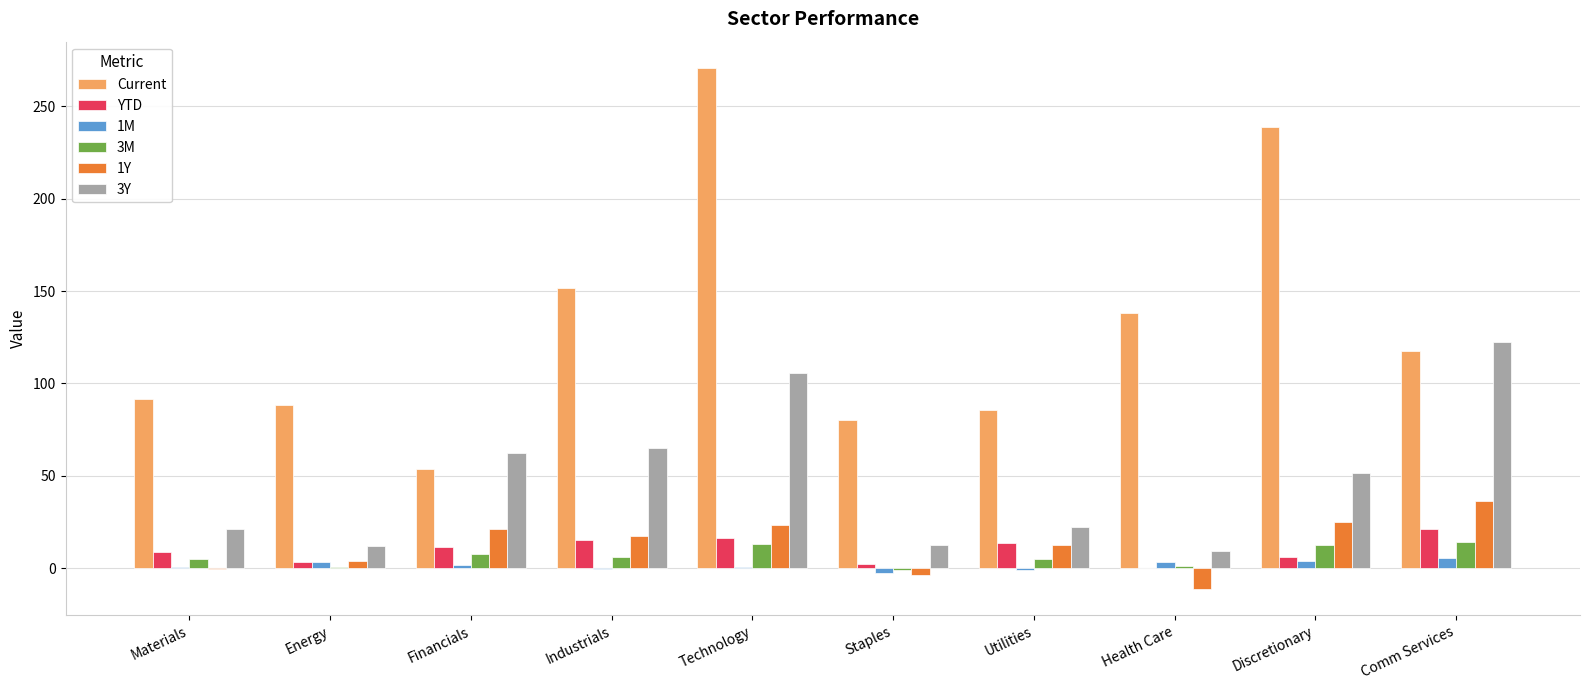

How many groups of bars are there?

10